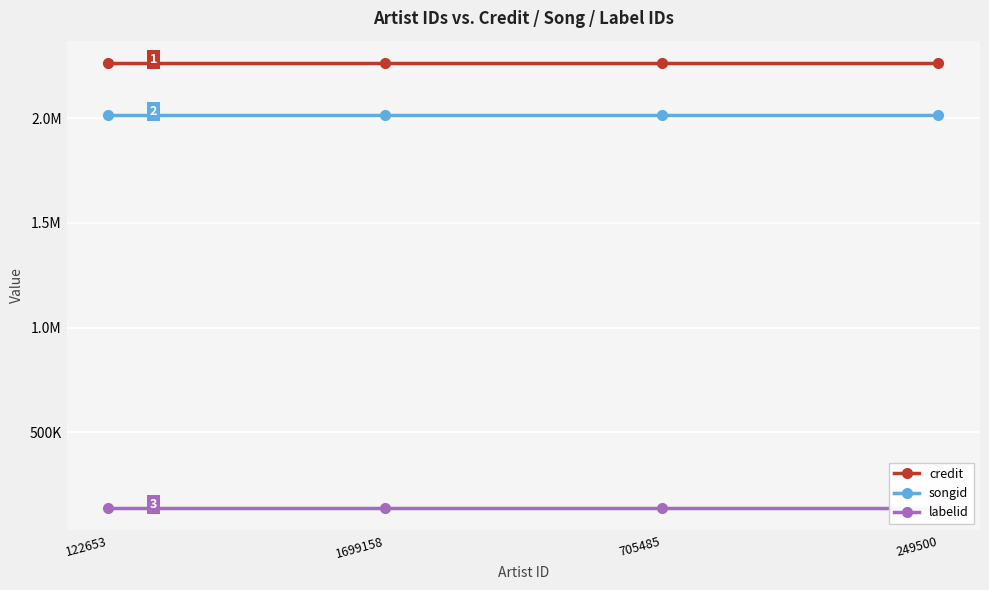

How many lines are shown in the chart?

3